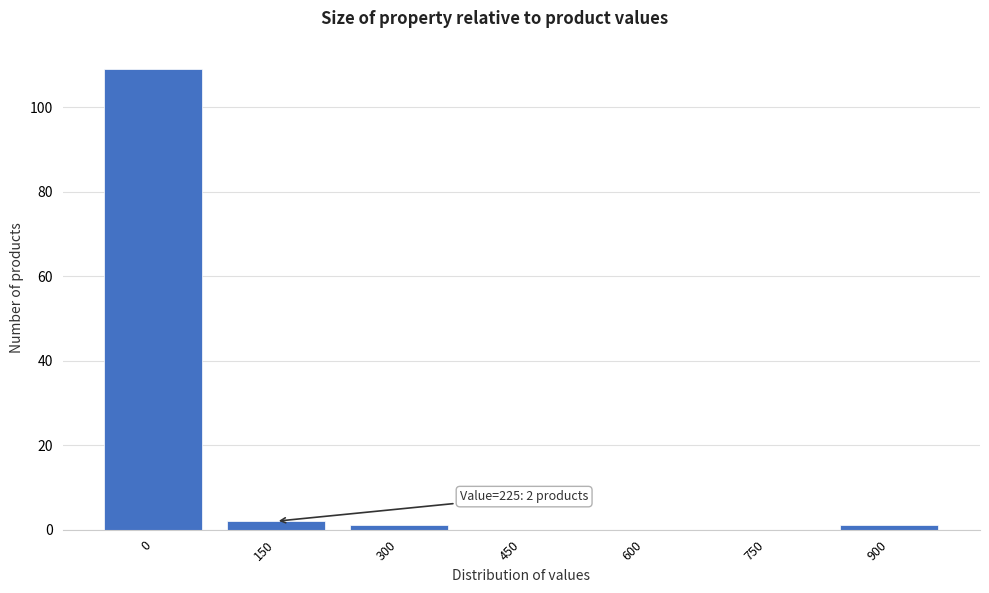

Reading right to left, transcribe all the data shown in this chart.

900=1	750=0	600=0	450=0	300=1	150=2	0=109